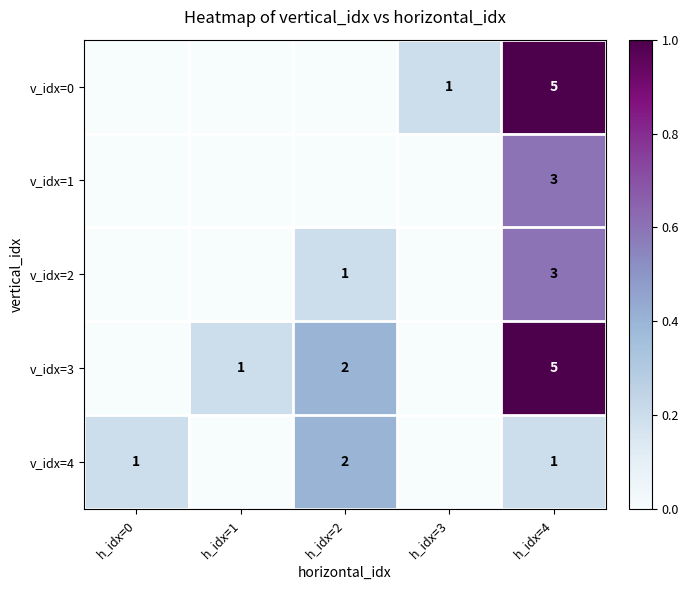

The value of v_idx=3 at h_idx=2 is 3. True or false?

False